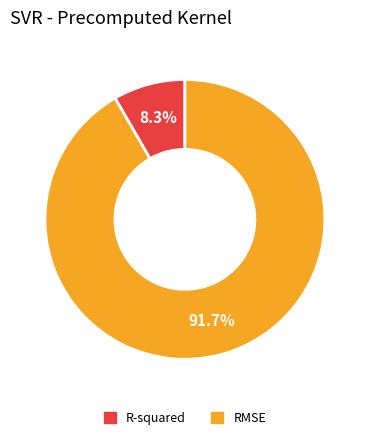

What is the smallest slice in the pie chart?

R-squared